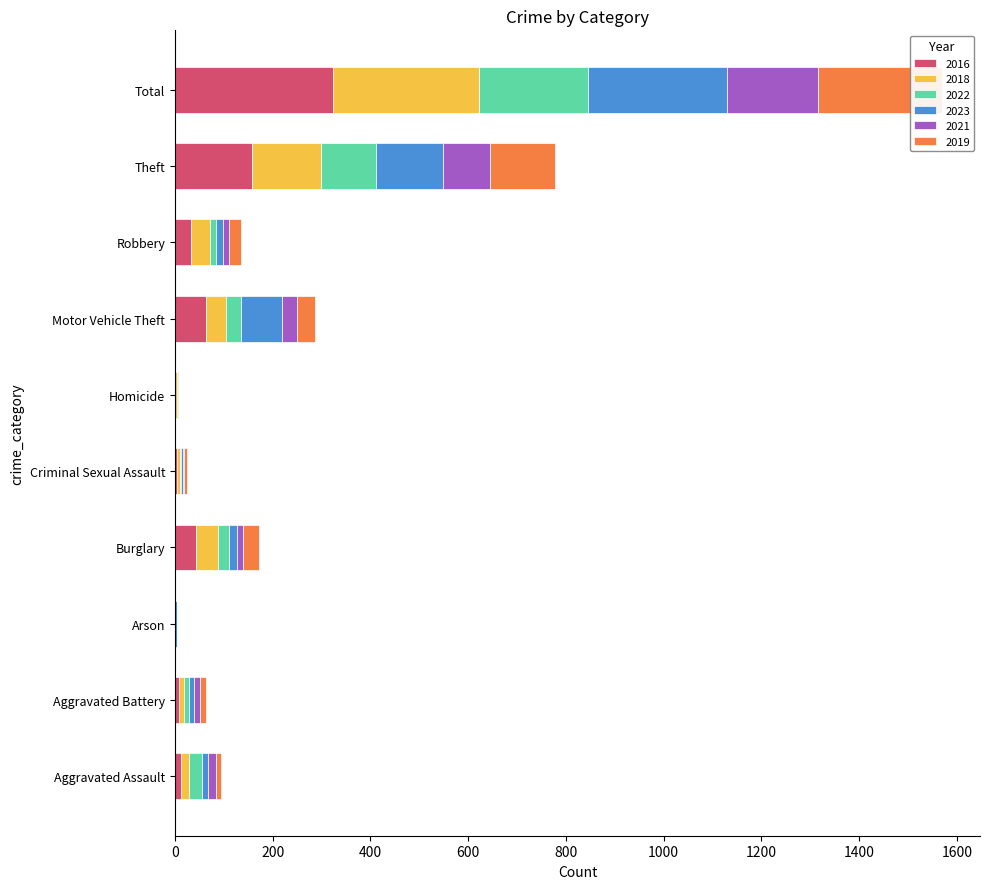

Reading left to right, transcribe all the data shown in this chart.

2016: Aggravated Assault=13	Aggravated Battery=8	Arson=0	Burglary=44	Criminal Sexual Assault=5	Homicide=0	Motor Vehicle Theft=63	Robbery=32	Theft=158	Total=323
2018: Aggravated Assault=15	Aggravated Battery=10	Arson=0	Burglary=44	Criminal Sexual Assault=5	Homicide=4	Motor Vehicle Theft=41	Robbery=40	Theft=140	Total=299
2022: Aggravated Assault=28	Aggravated Battery=10	Arson=1	Burglary=23	Criminal Sexual Assault=3	Homicide=2	Motor Vehicle Theft=31	Robbery=12	Theft=114	Total=224
2023: Aggravated Assault=12	Aggravated Battery=11	Arson=3	Burglary=17	Criminal Sexual Assault=3	Homicide=2	Motor Vehicle Theft=85	Robbery=15	Theft=136	Total=284
2021: Aggravated Assault=17	Aggravated Battery=13	Arson=1	Burglary=12	Criminal Sexual Assault=3	Homicide=1	Motor Vehicle Theft=30	Robbery=12	Theft=96	Total=185
2019: Aggravated Assault=9	Aggravated Battery=12	Arson=0	Burglary=33	Criminal Sexual Assault=6	Homicide=0	Motor Vehicle Theft=37	Robbery=24	Theft=133	Total=254